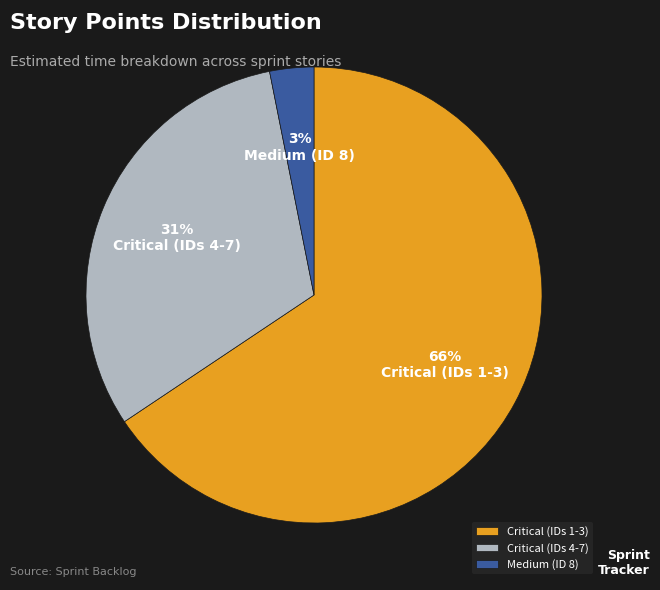

How many slices are in this pie chart?

3